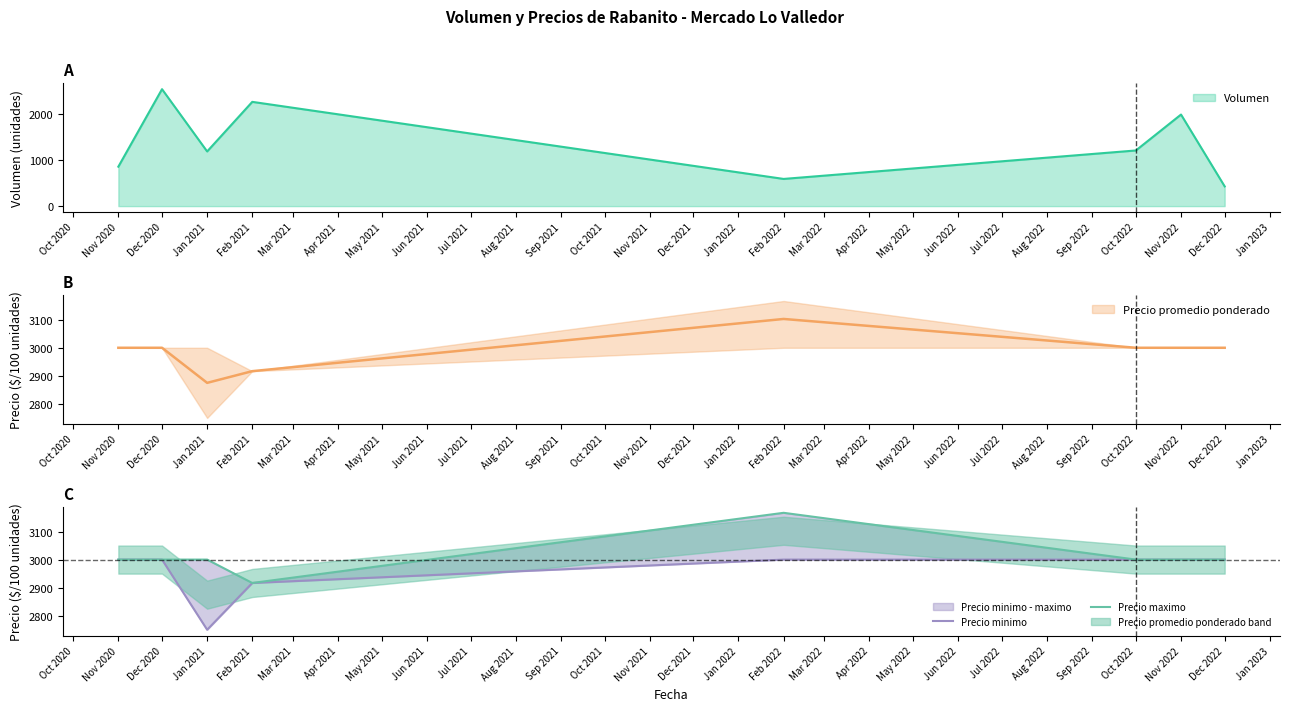

True or false: Precio minimo and Precio maximo cross at least once.

False